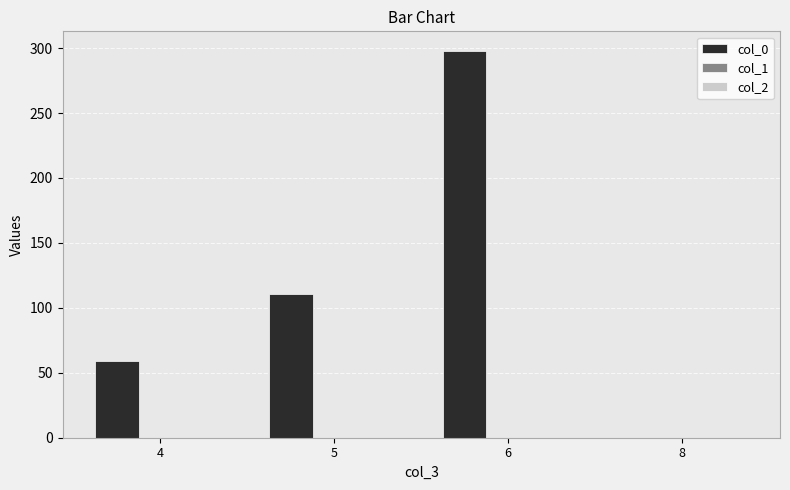

How many data points does each series have?

4